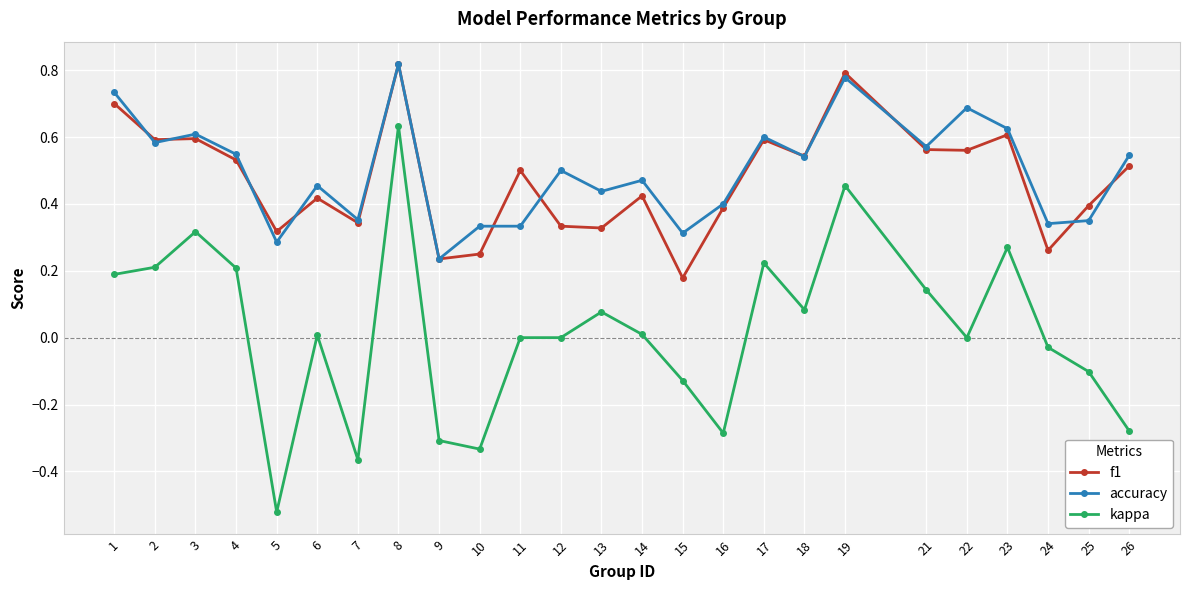

True or false: kappa and accuracy intersect in this chart.

False